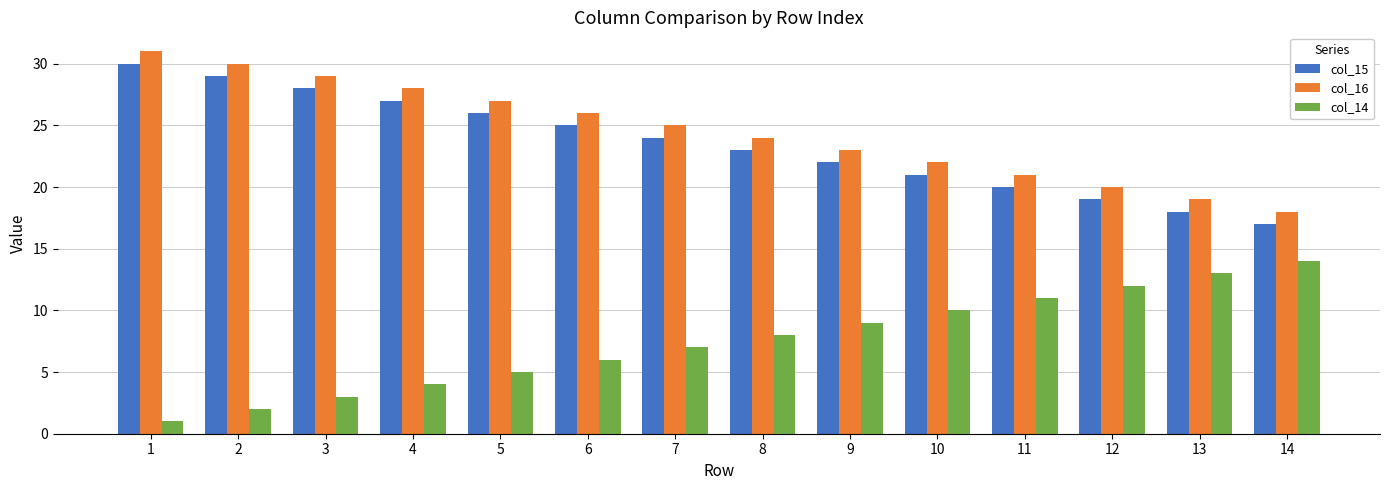

Is the value of col_14 at 3 greater than the value of col_15 at 6?

No